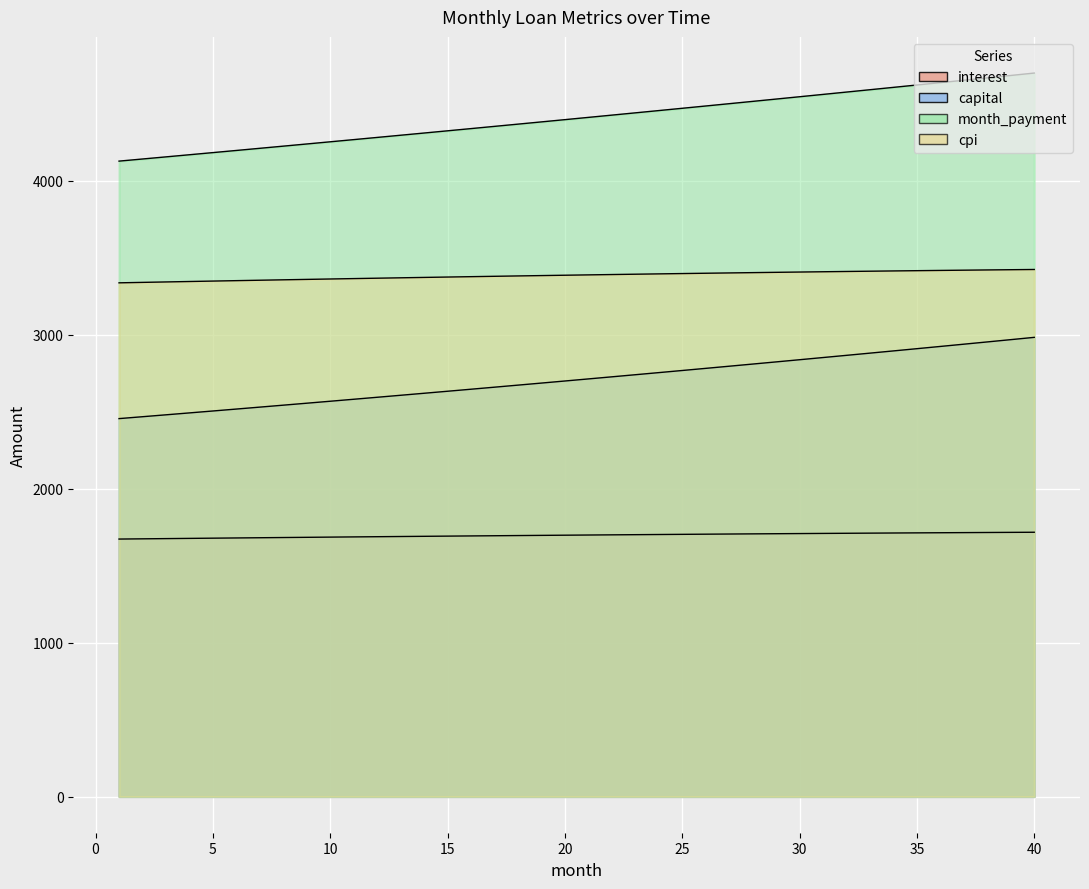

Does the chart display data point markers on the line(s)?

No